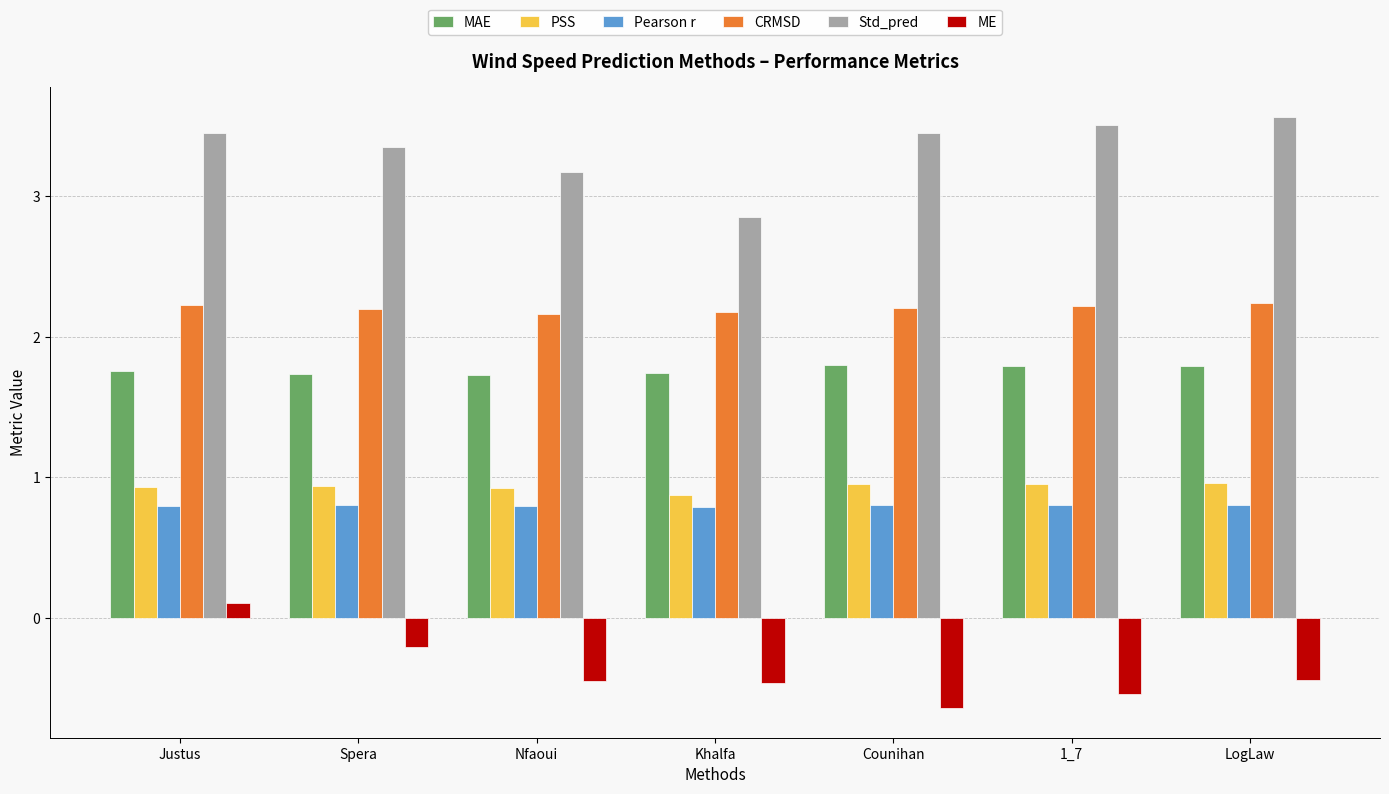

Does the chart contain any negative values?

Yes